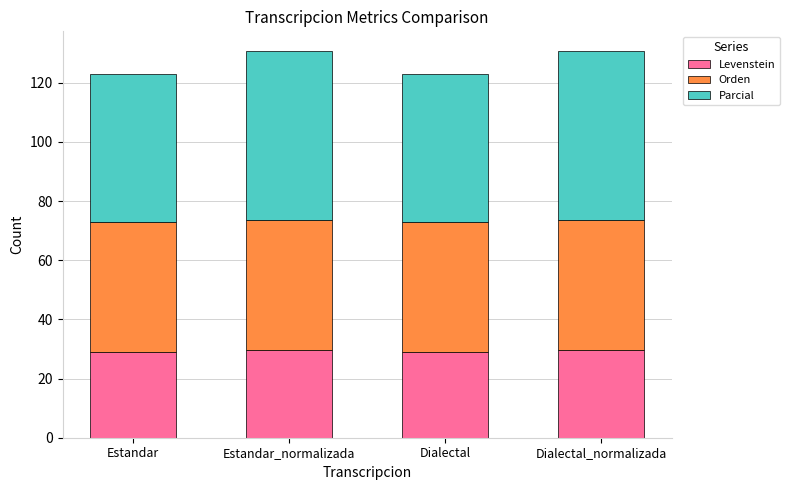

Reading left to right, list the values for the Levenstein series.

28.9	29.7	28.9	29.7